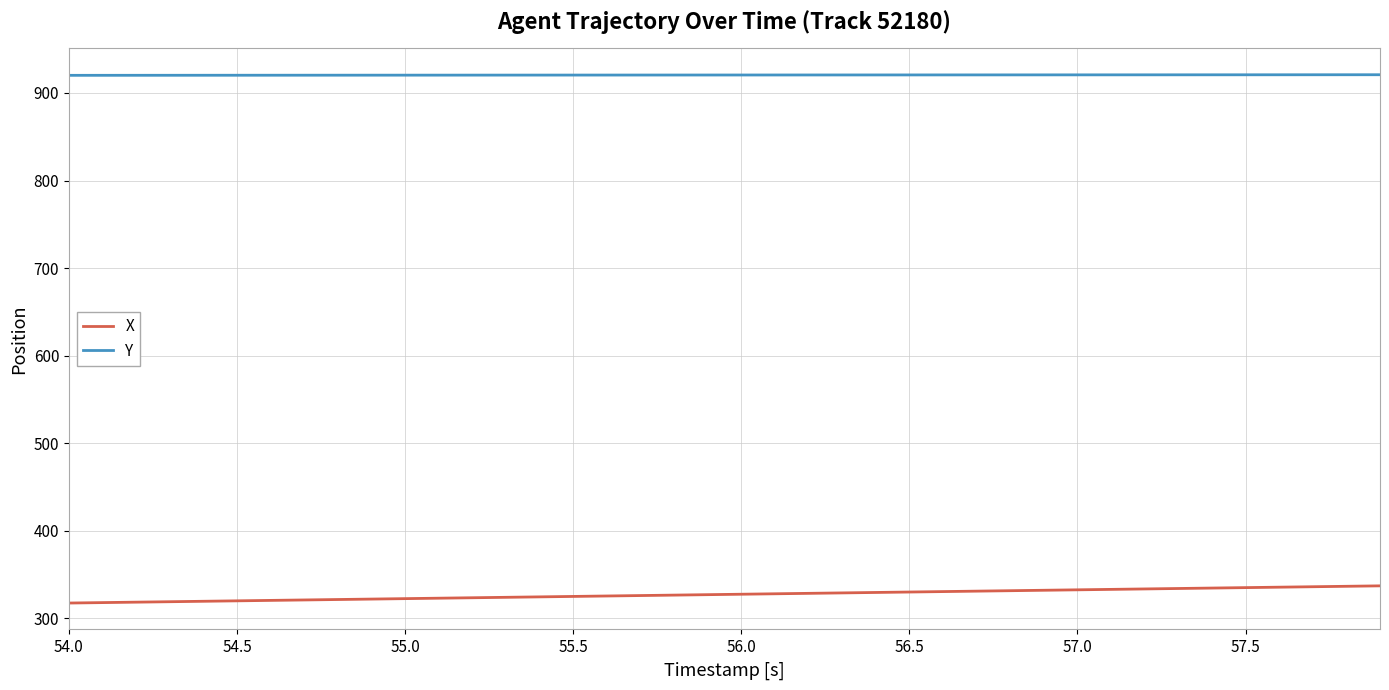

What is the minimum value for X?

317.2